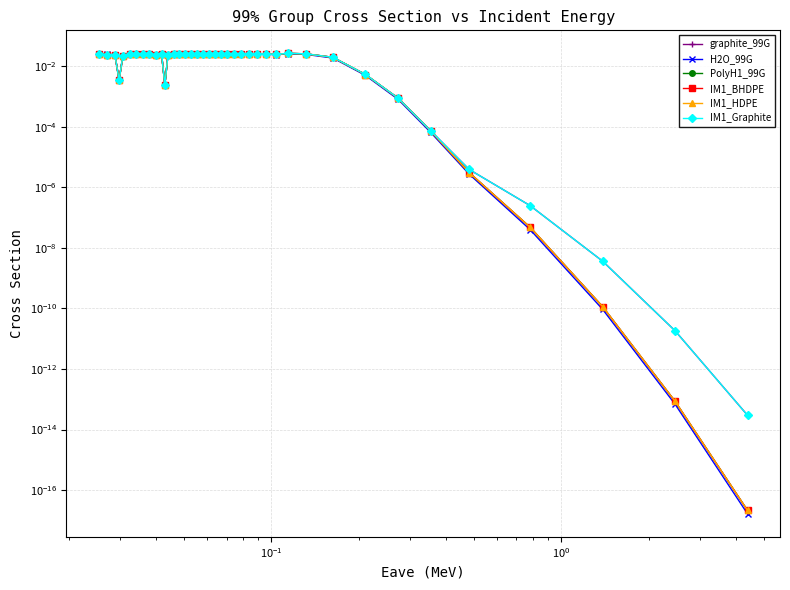

How many lines are shown in the chart?

6